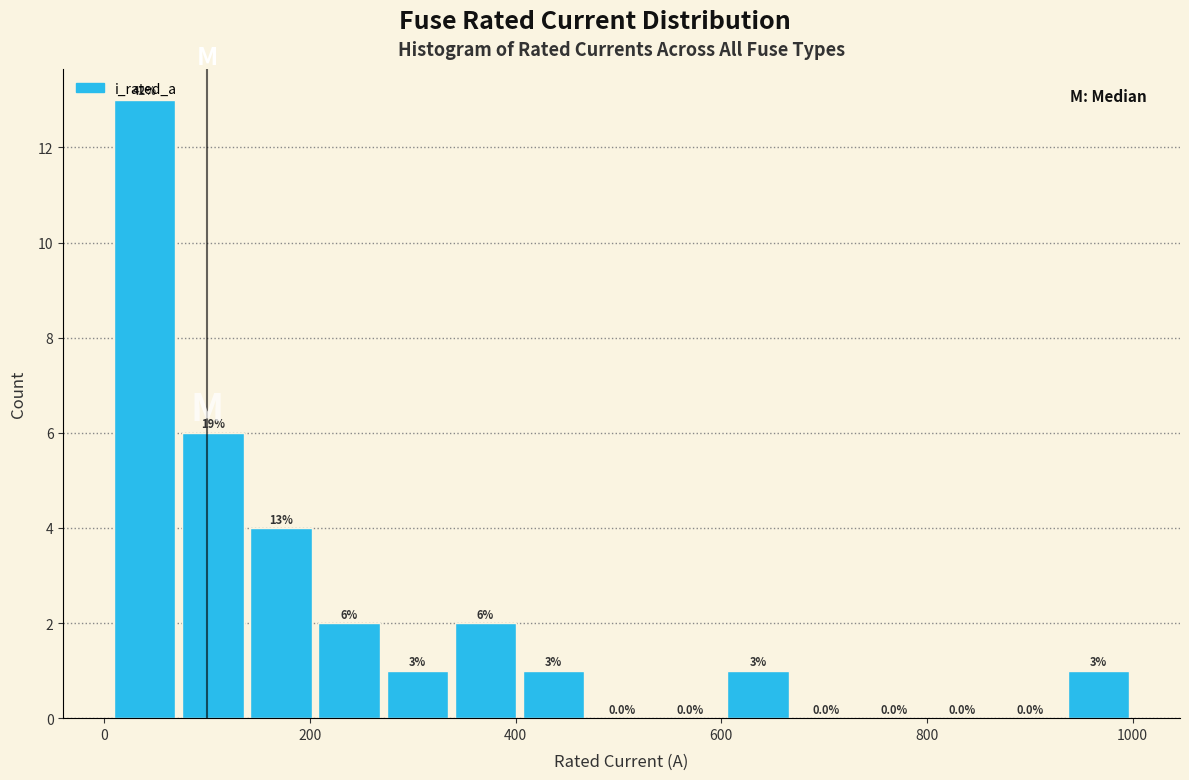

Read against the x-axis, roughly where is the centre of the tallest bar?

40